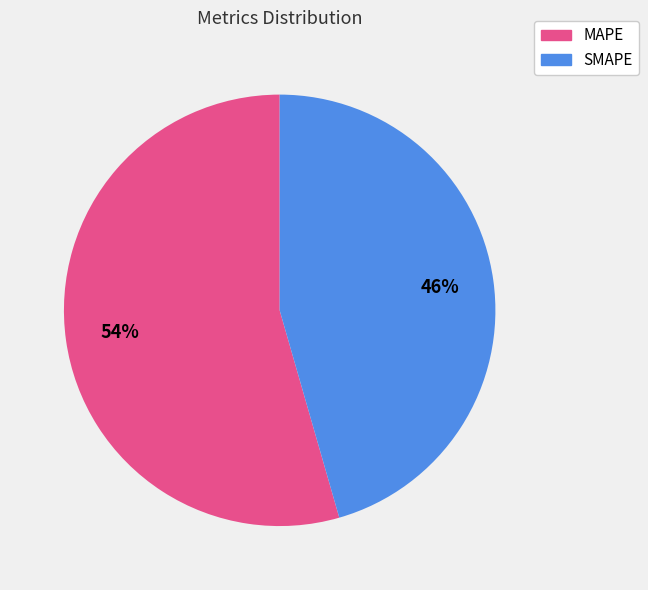

To the nearest percent, what portion does SMAPE represent?

46%